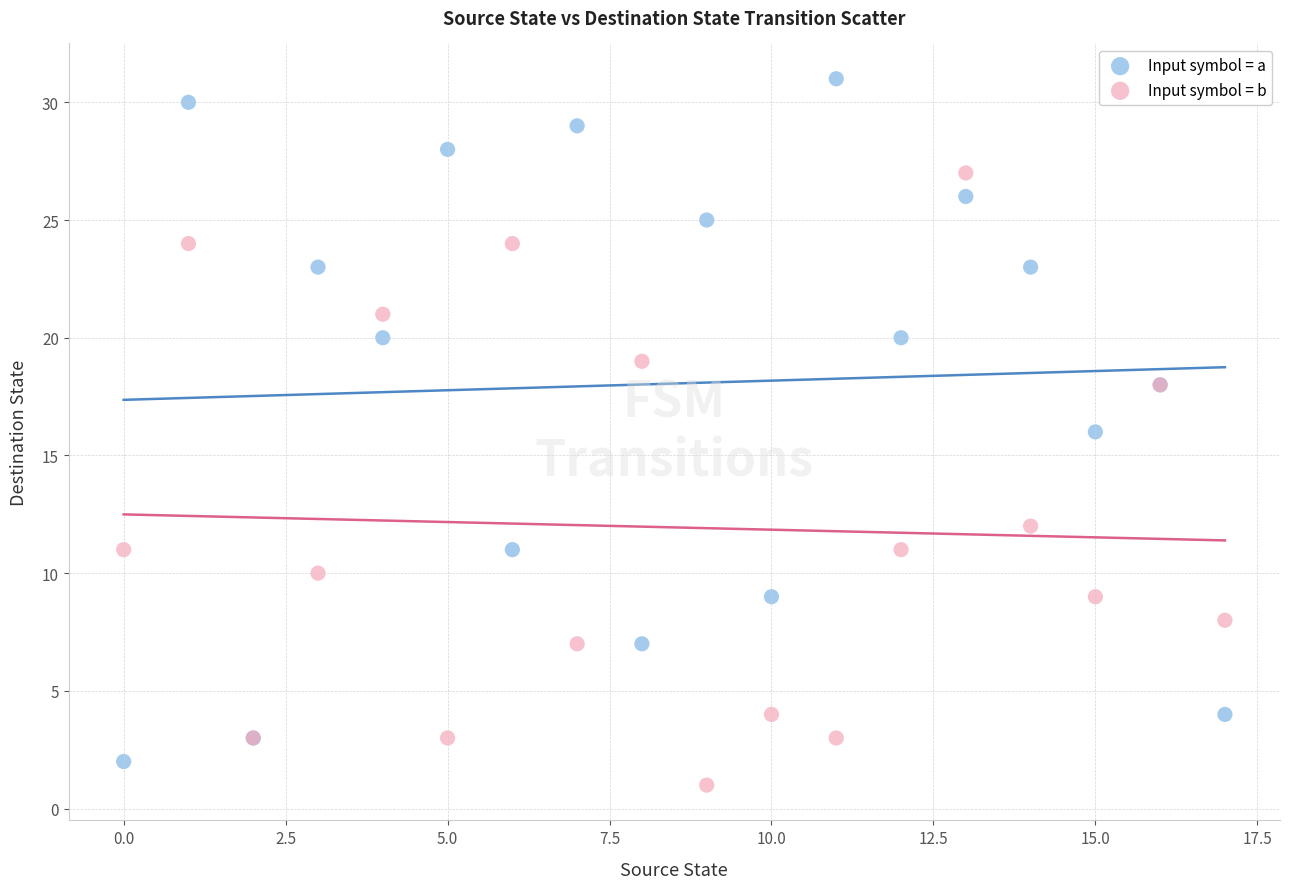

Which series contains the highest Y value?

Input symbol = a